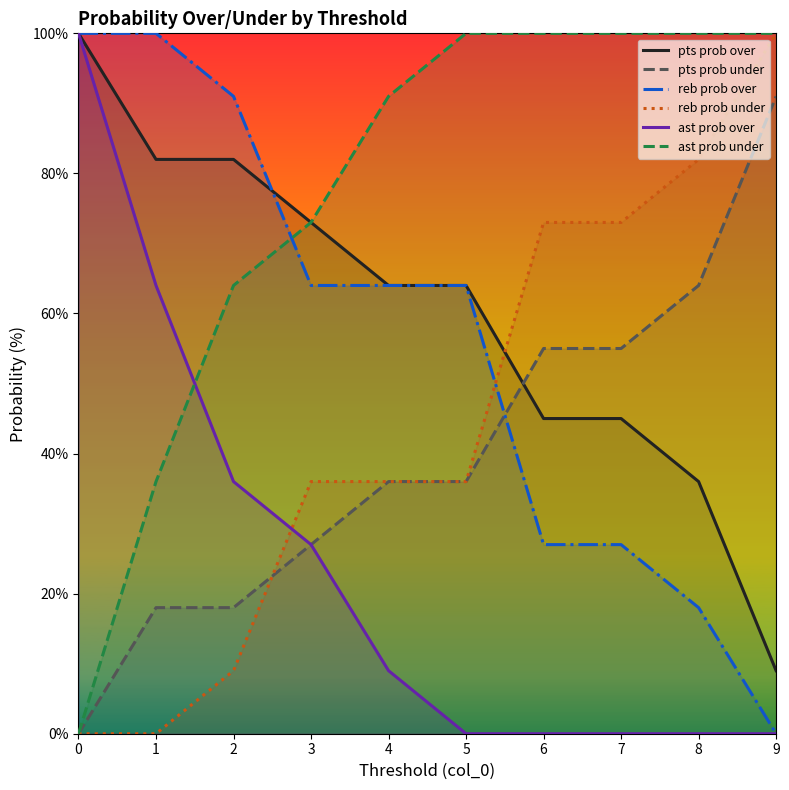

True or false: reb prob over has a value of 20 at 4.

False